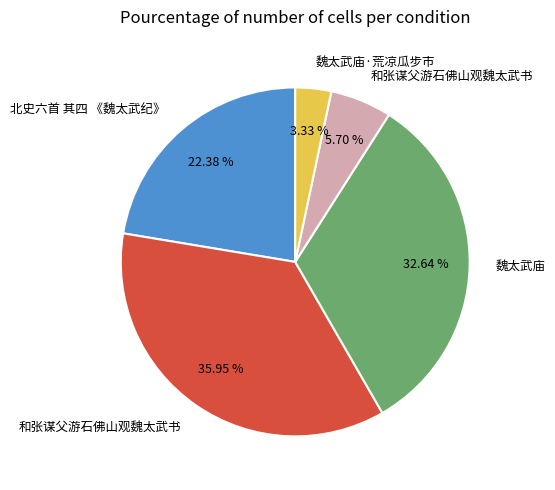

Count the number of slices in the pie.

5